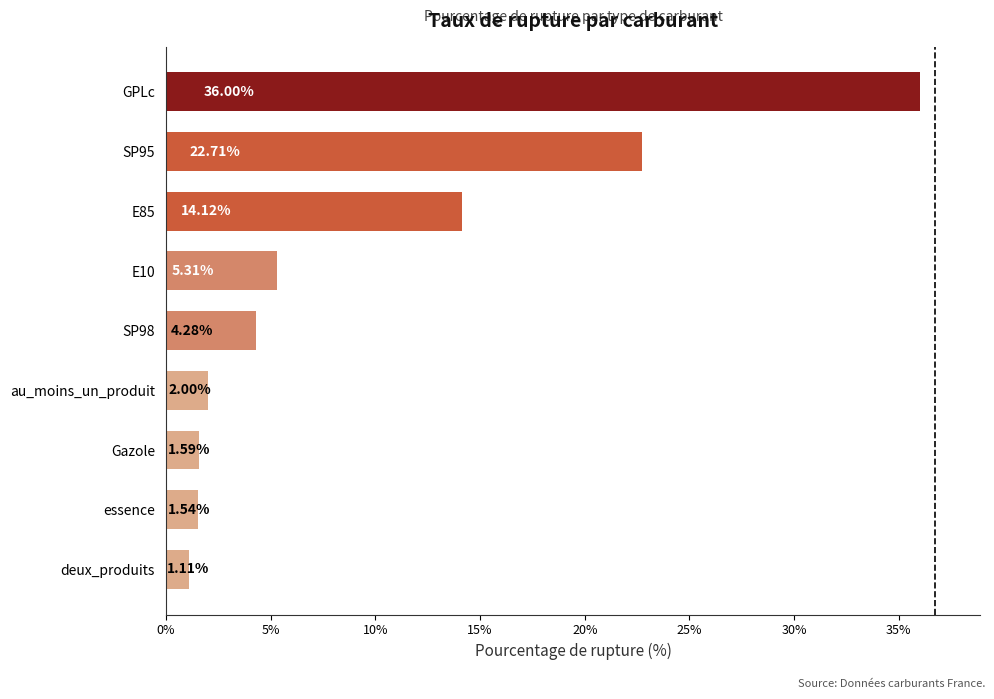

What is the difference between the values at GPLc and SP95?

13.3